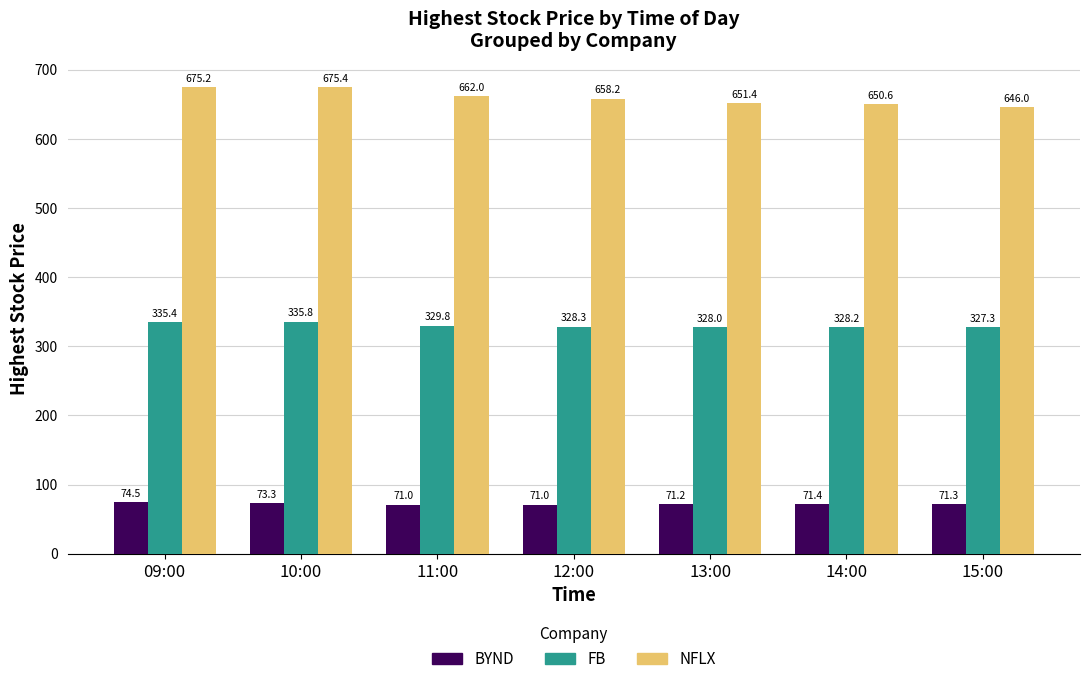

What is the difference between the second highest and minimum values in the BYND series?

2.3